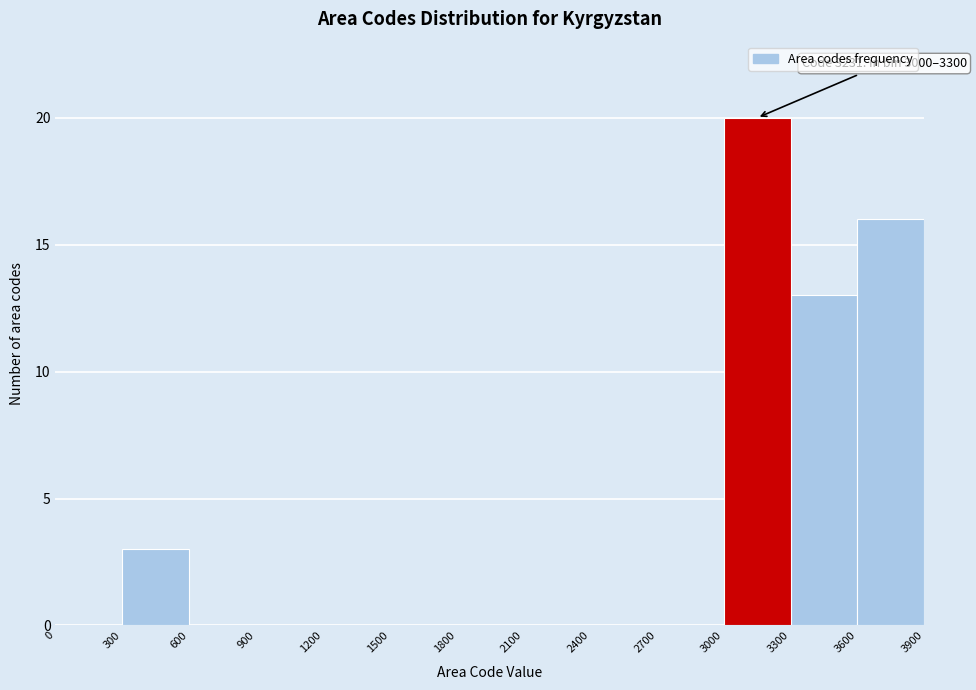

Over which range of the x-axis is the bar tallest?

3000 to 3300